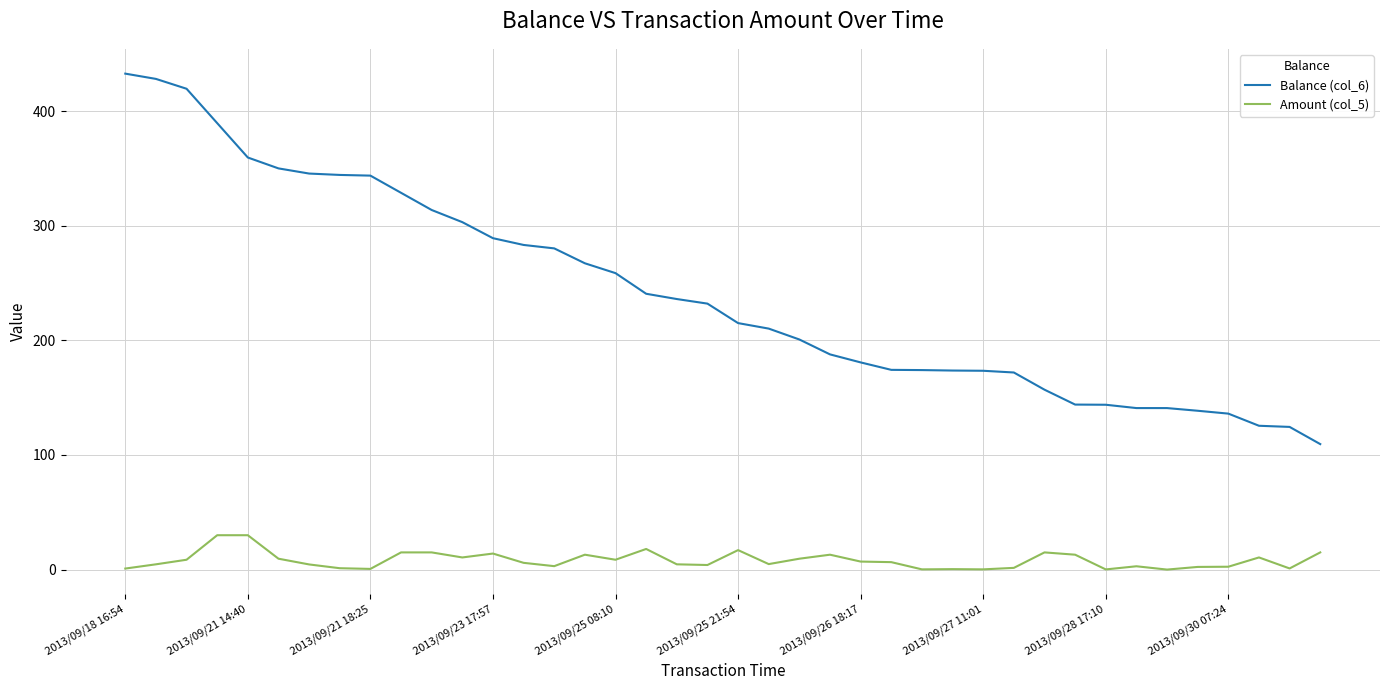

How many lines are shown in the chart?

2